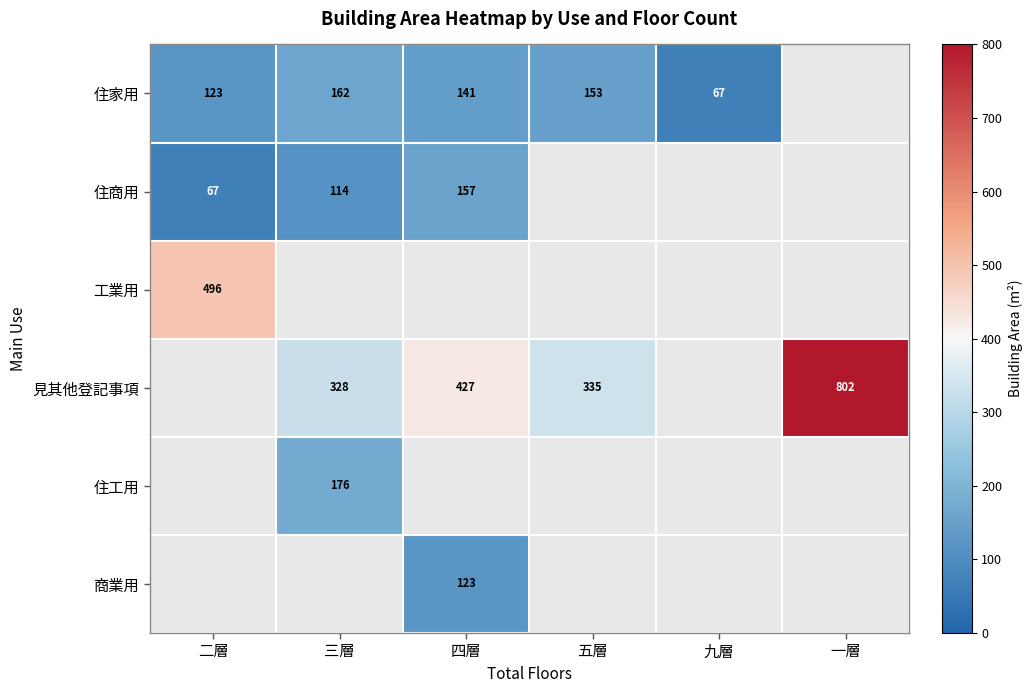

How many series are shown in this chart?

6